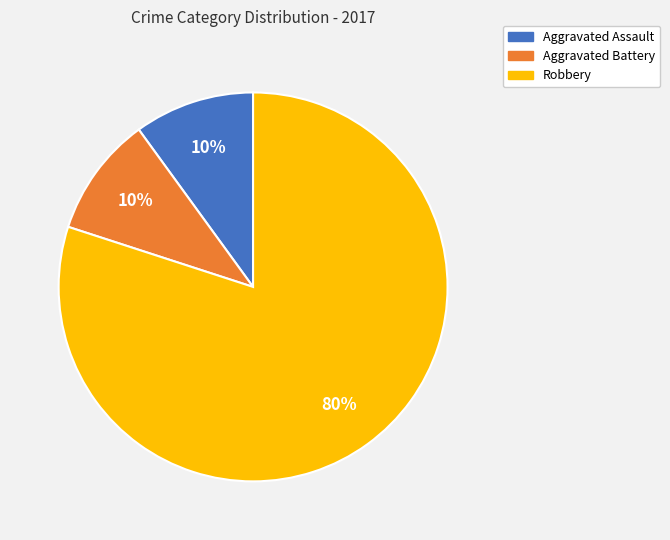

Does any single category account for the majority?

Yes